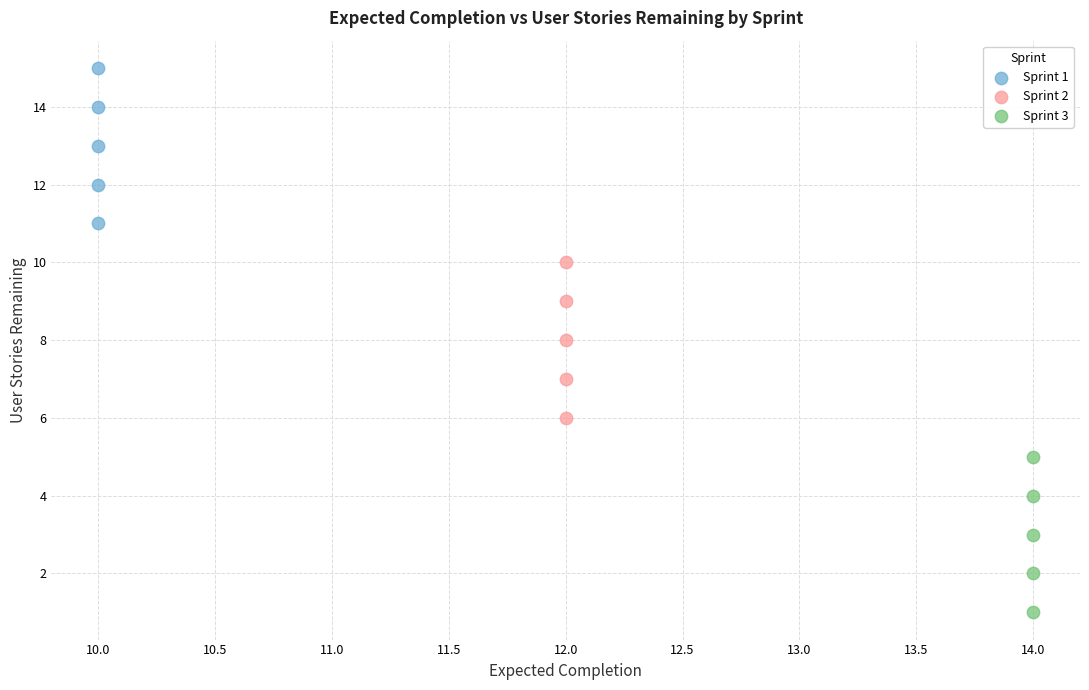

Which series reaches the minimum Y coordinate?

Sprint 3